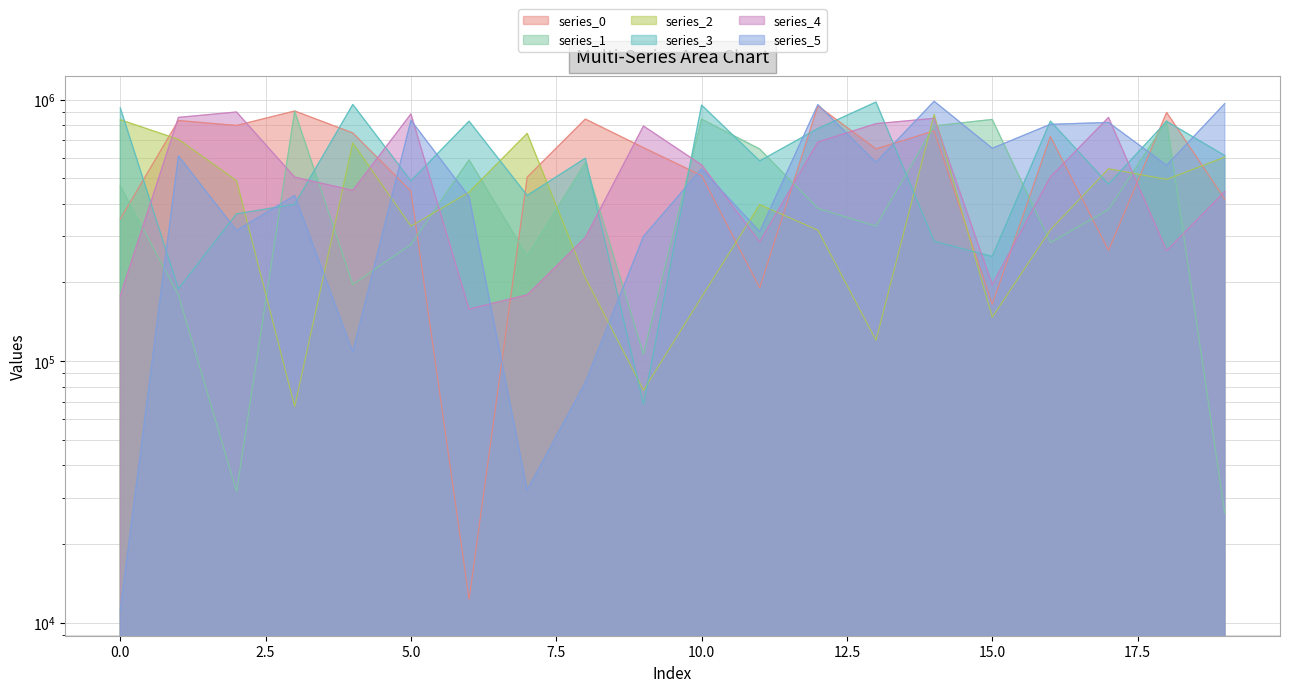

Rank the categories by series_5 value from lowest to highest.

0, 7, 8, 4, 9, 11, 2, 6, 3, 10, 18, 13, 1, 15, 16, 17, 5, 12, 19, 14